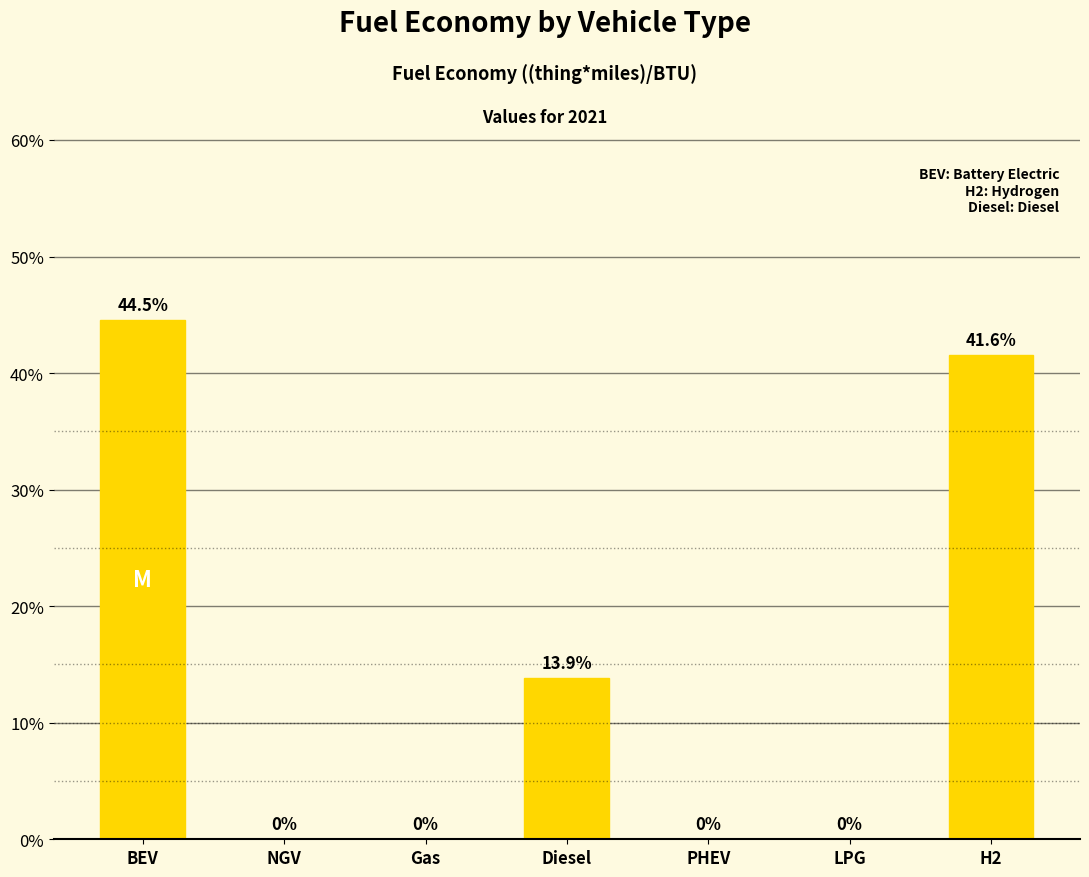

True or false: the data shows -15.3 at NGV.

False